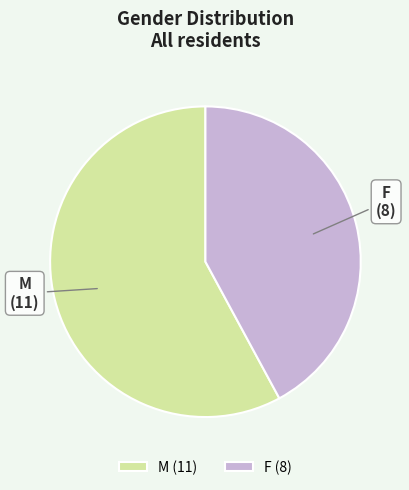

Is there any slice that represents more than half of the pie?

Yes